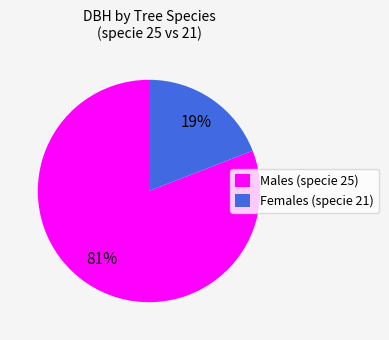

How many slices are in this pie chart?

2